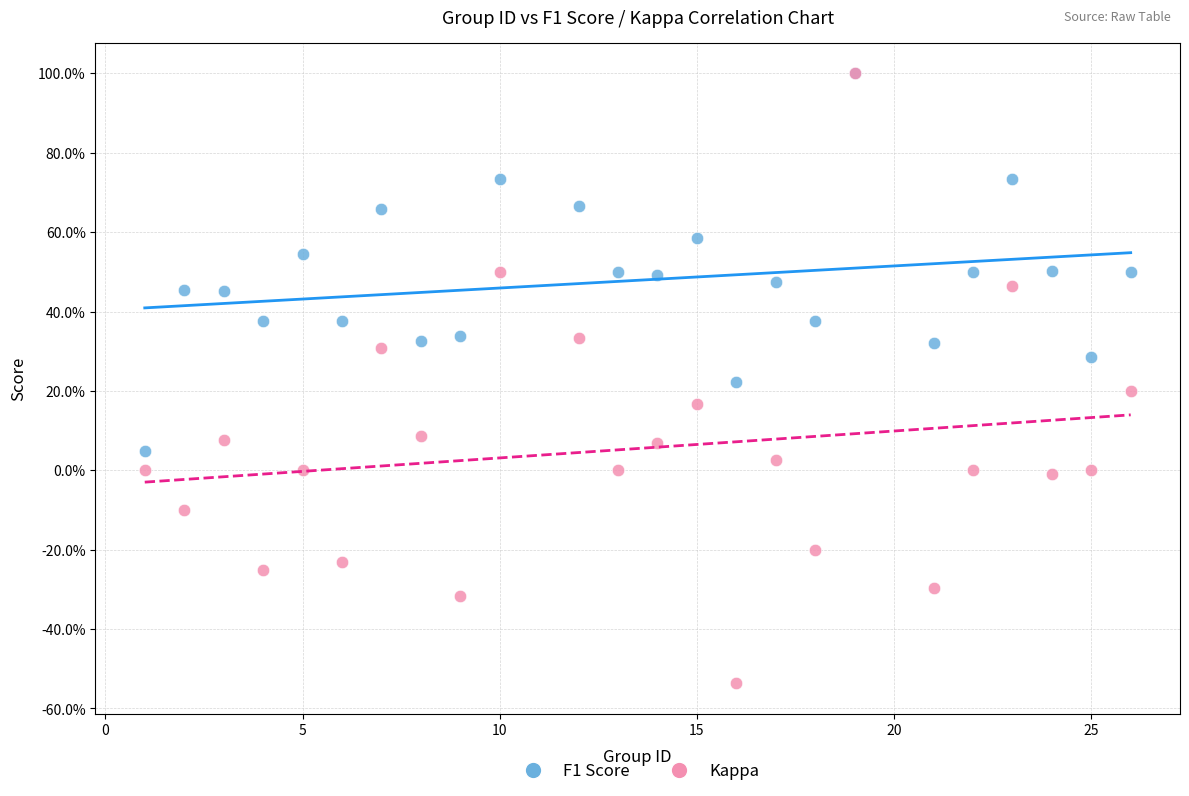

What are all the series names shown in the legend?

F1 Score, Kappa